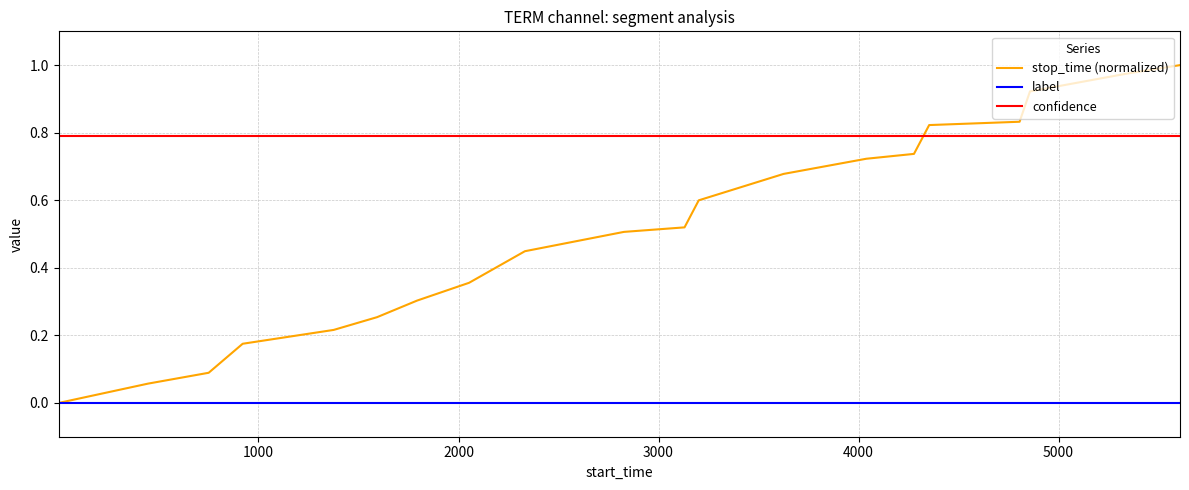

Which series has the widest spread of values?

stop_time (normalized)